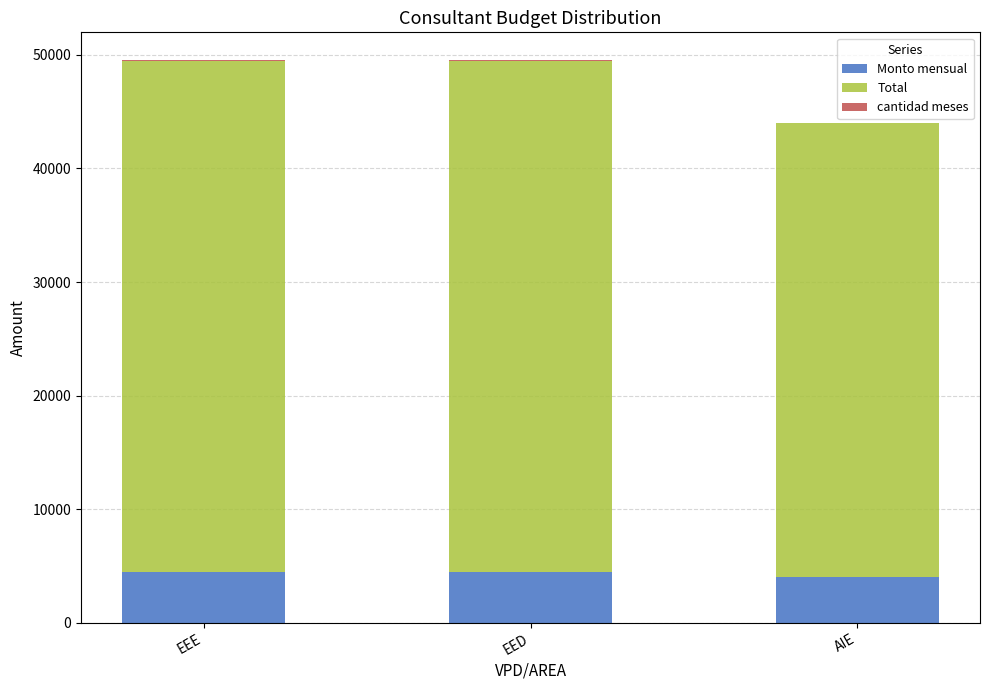

True or false: Monto mensual has a value of 4000 at AIE.

True